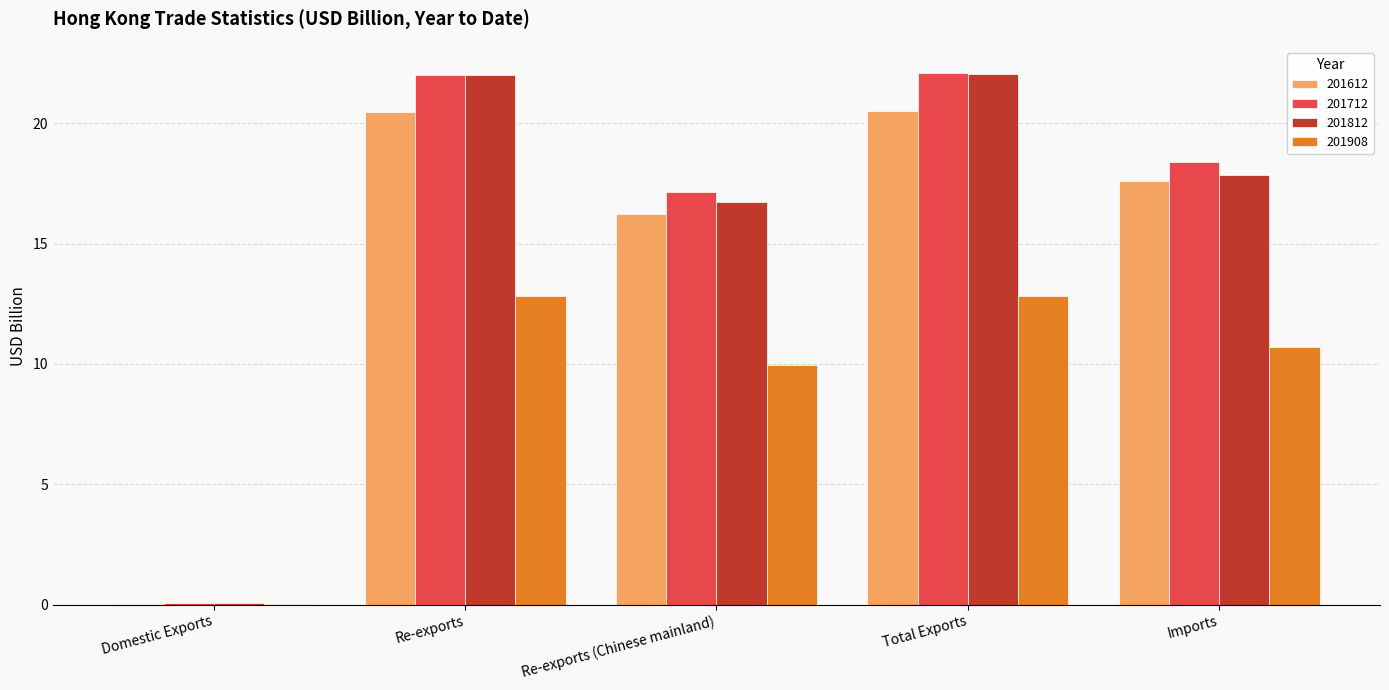

Is the value of 201612 at Total Exports greater than the value of 201712 at Total Exports?

No